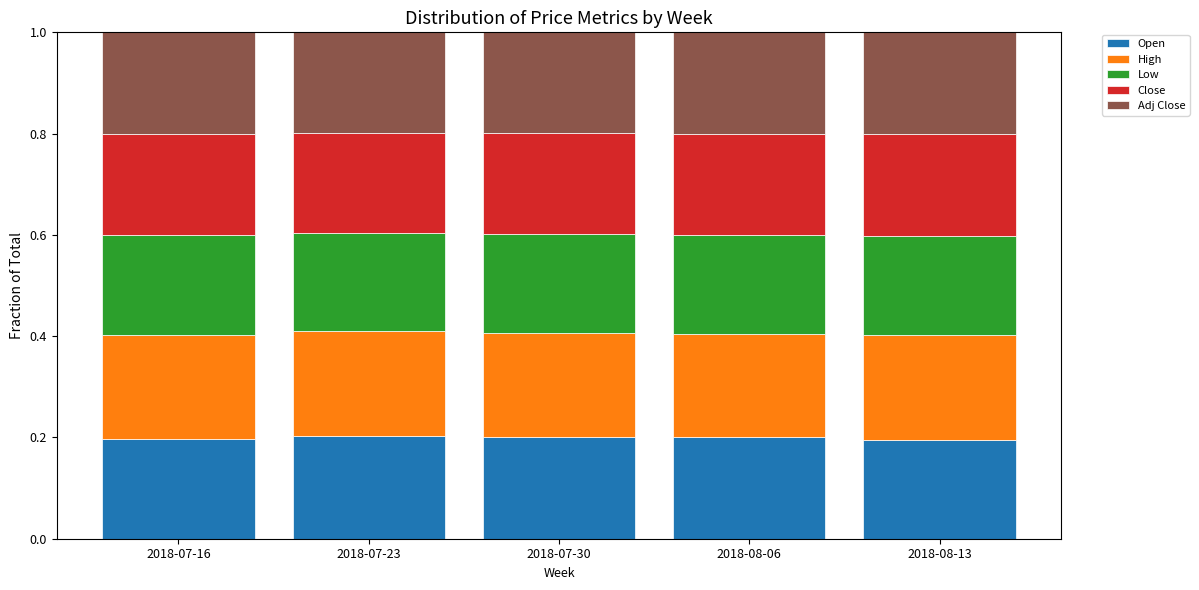

What is the sum of the Open values at 2018-07-30 and 2018-07-23?

0.4